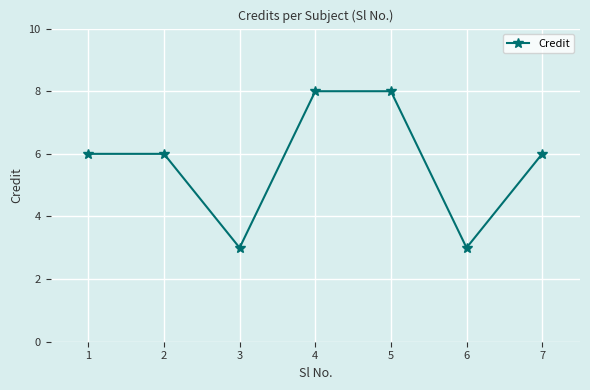

What is the minimum value shown in the chart?

3